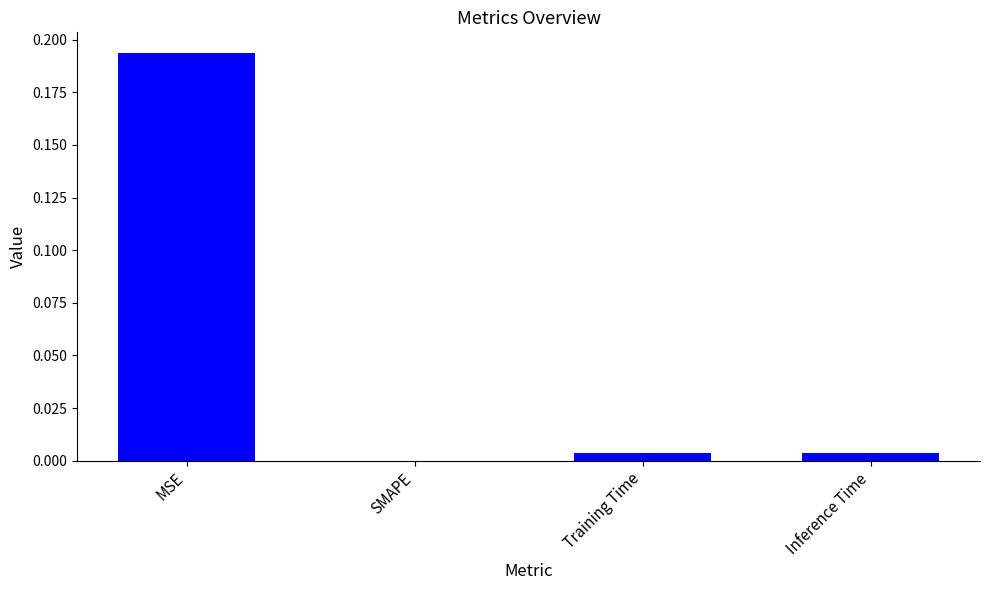

Which has a higher value, MSE or Inference Time?

MSE